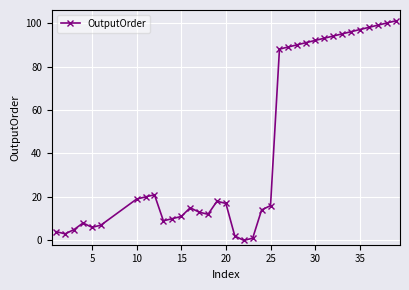

What is the difference between the maximum and second lowest values?

100